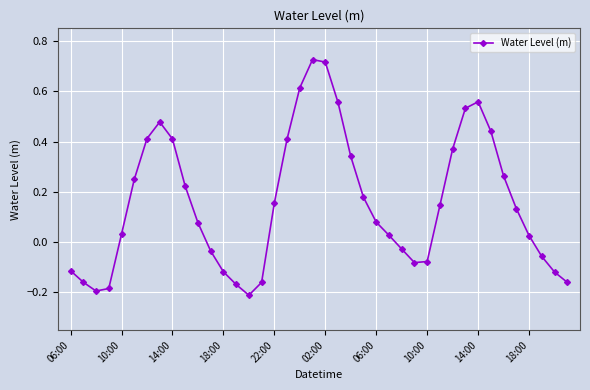

How many points are lower than both their immediate neighbors (excluding endpoints)?

3